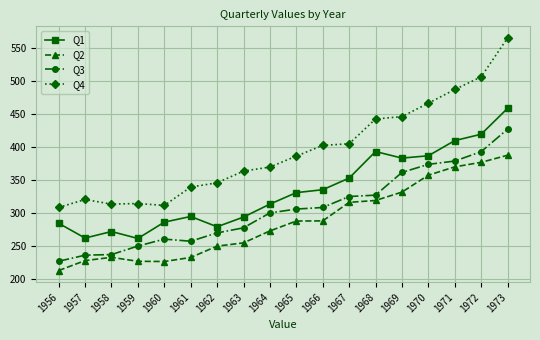

True or false: Q4 and Q2 intersect in this chart.

False